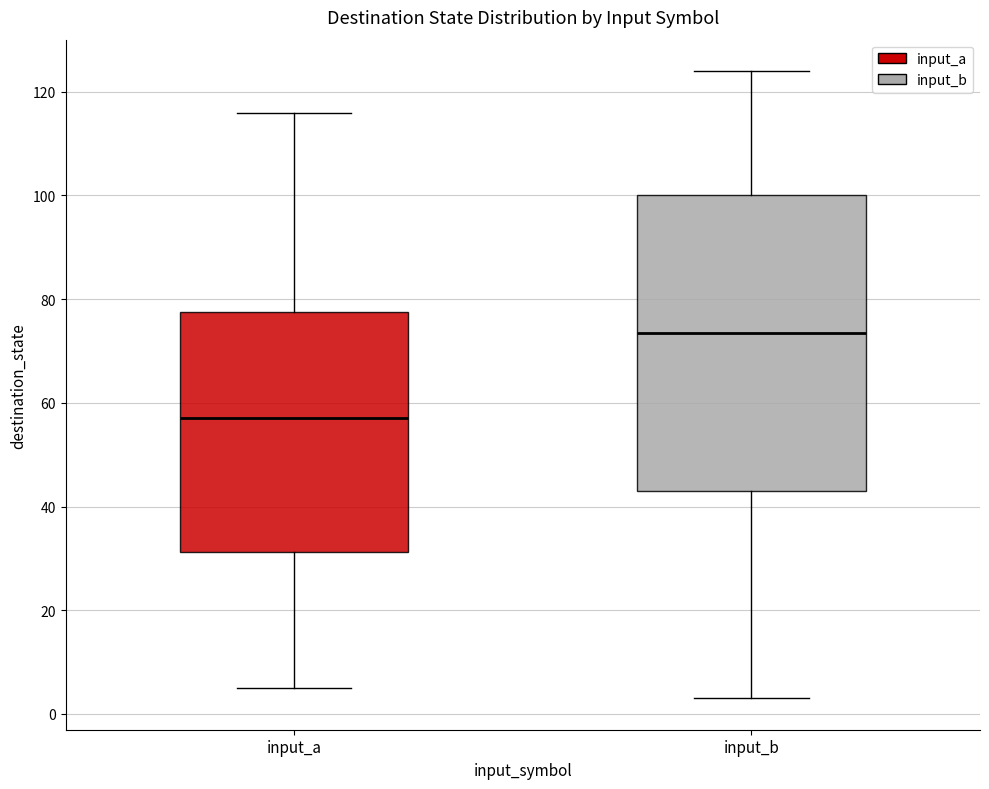

Reading left to right, transcribe this box plot: for each box, give where its median line is, the range the box spans, and where its two whiskers end, as read against the y-axis. The values are not printed on the chart, so give them approximately, as read against the axis.

input_a: median 58, box 32 to 78, whiskers 6 to 116
input_b: median 74, box 44 to 100, whiskers 4 to 124